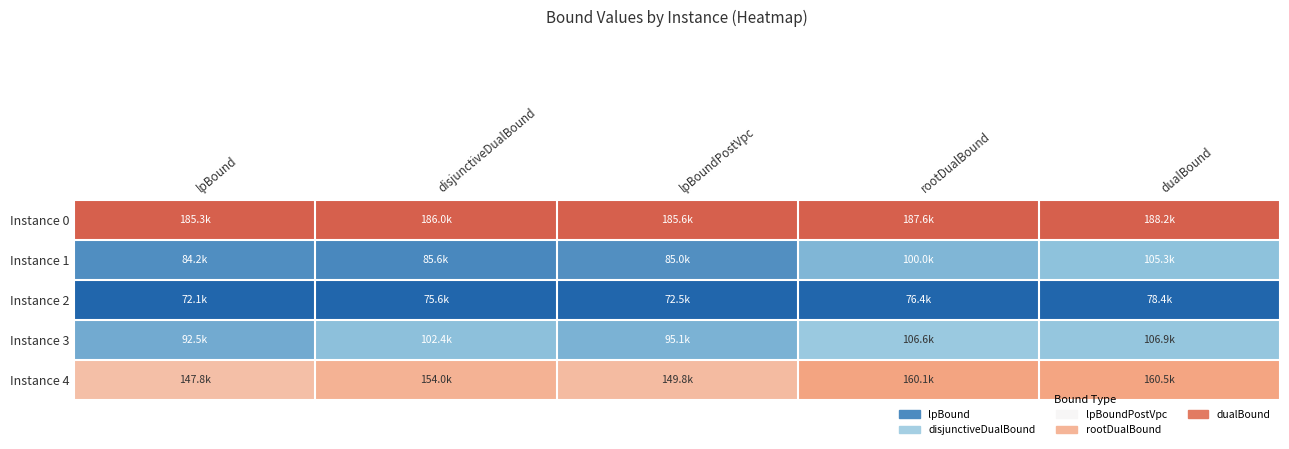

Which has a higher value, dualBound or lpBoundPostVpc?

dualBound